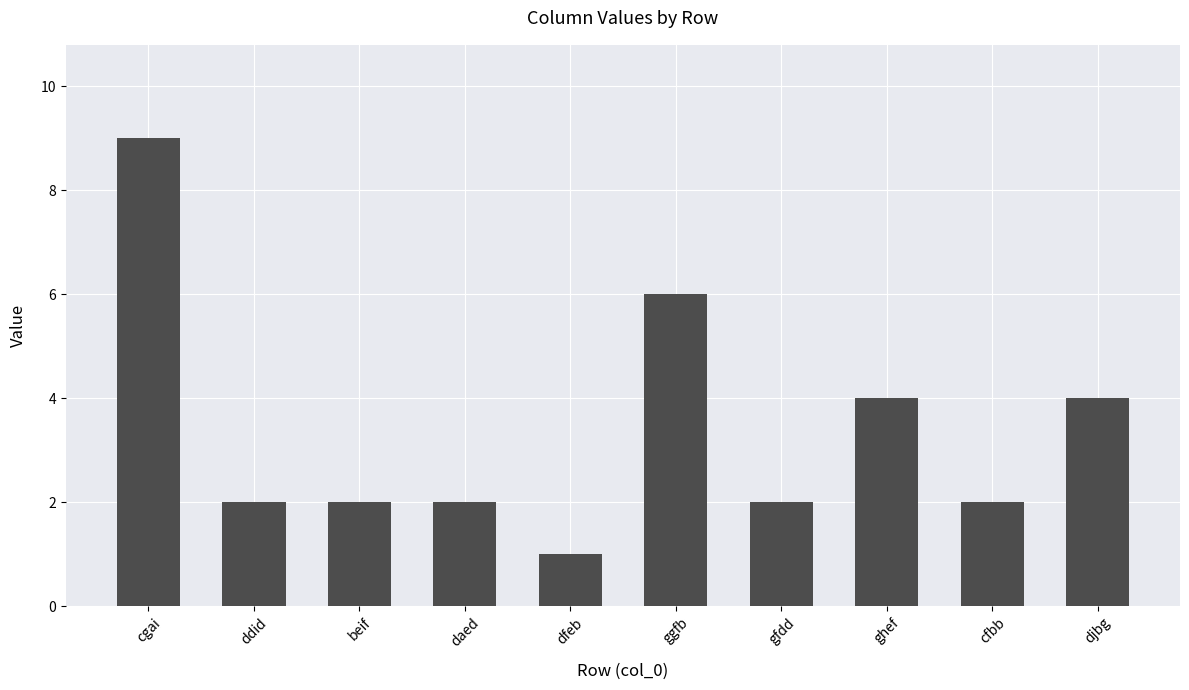

What is the value of the 8th bar from the left?

4